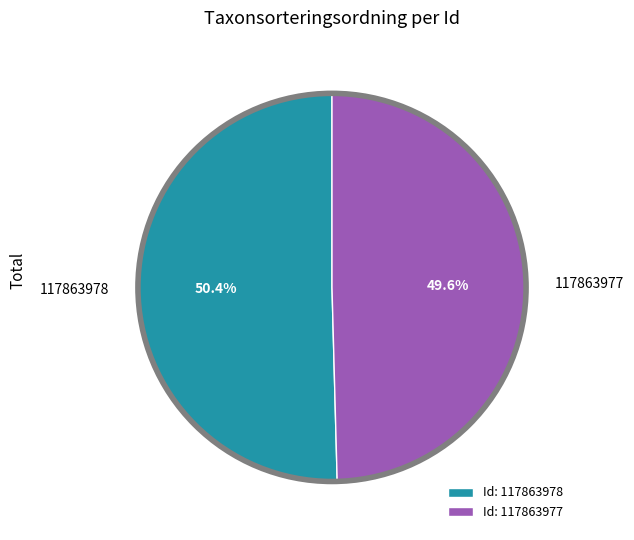

What is the ratio of the value at 117863978 to the value at 117863977?

1.0